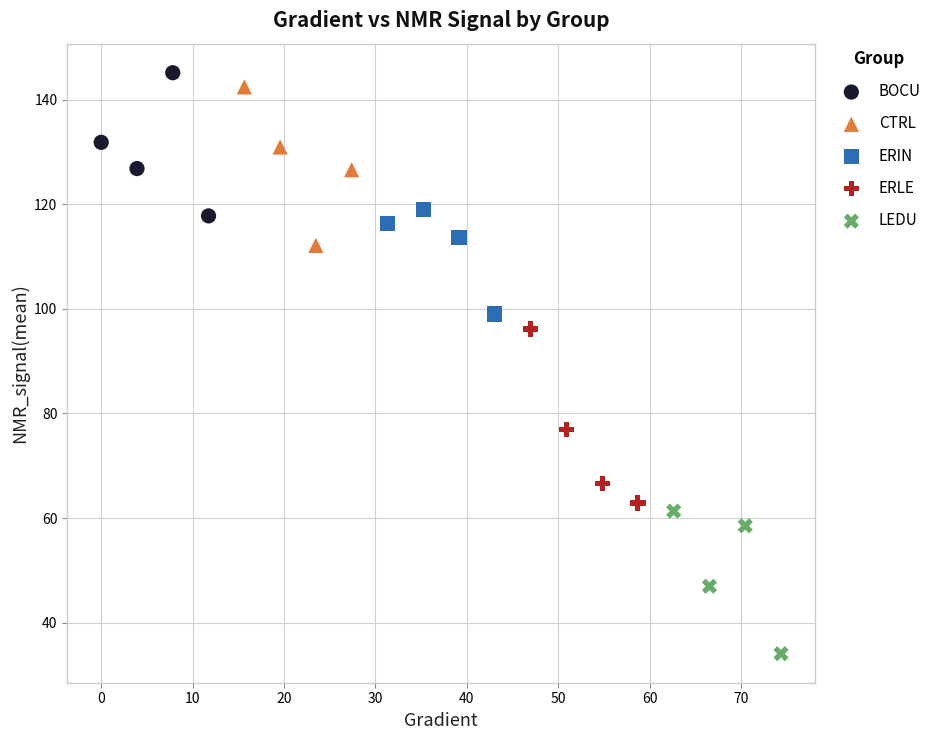

Which series contains the lowest Y value?

LEDU